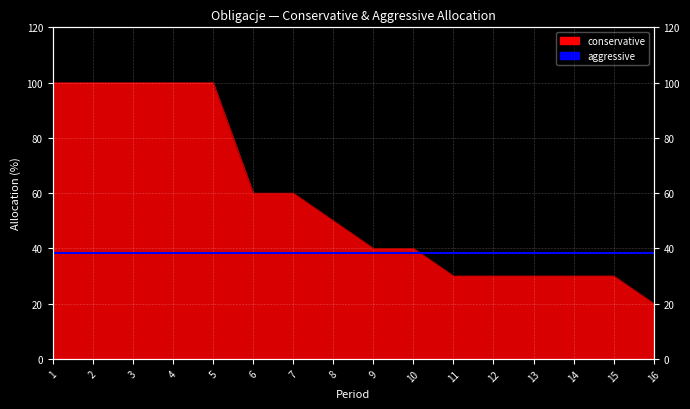

Approximately how many times larger is the value at 16 compared to 3?

0.2